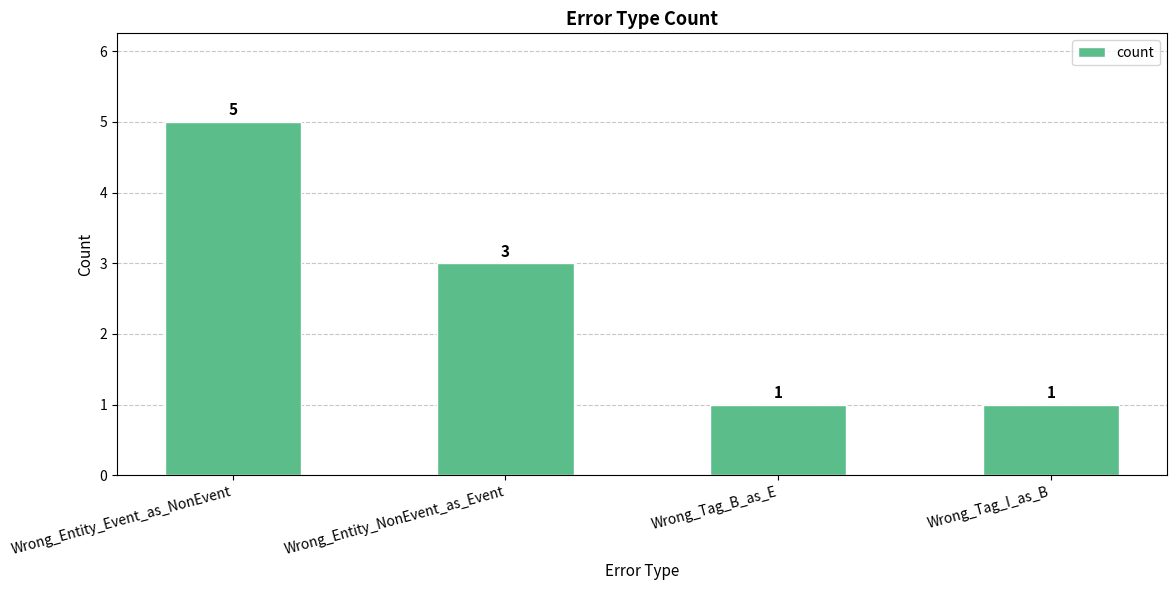

Reading right to left, list all the values displayed in this chart.

1	1	3	5